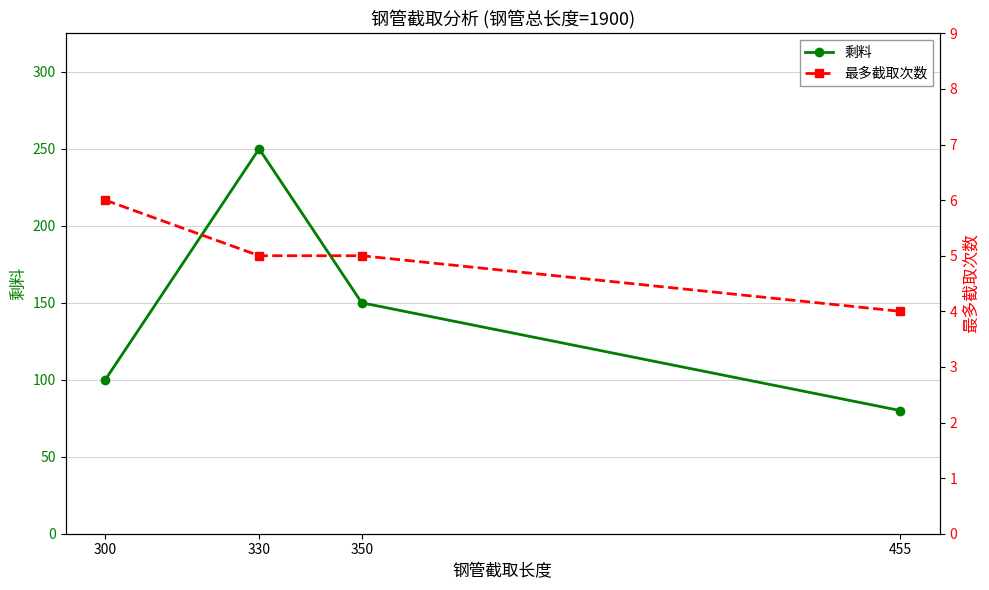

Rank the series at 300 from lowest to highest value.

最多截取次数, 剩料